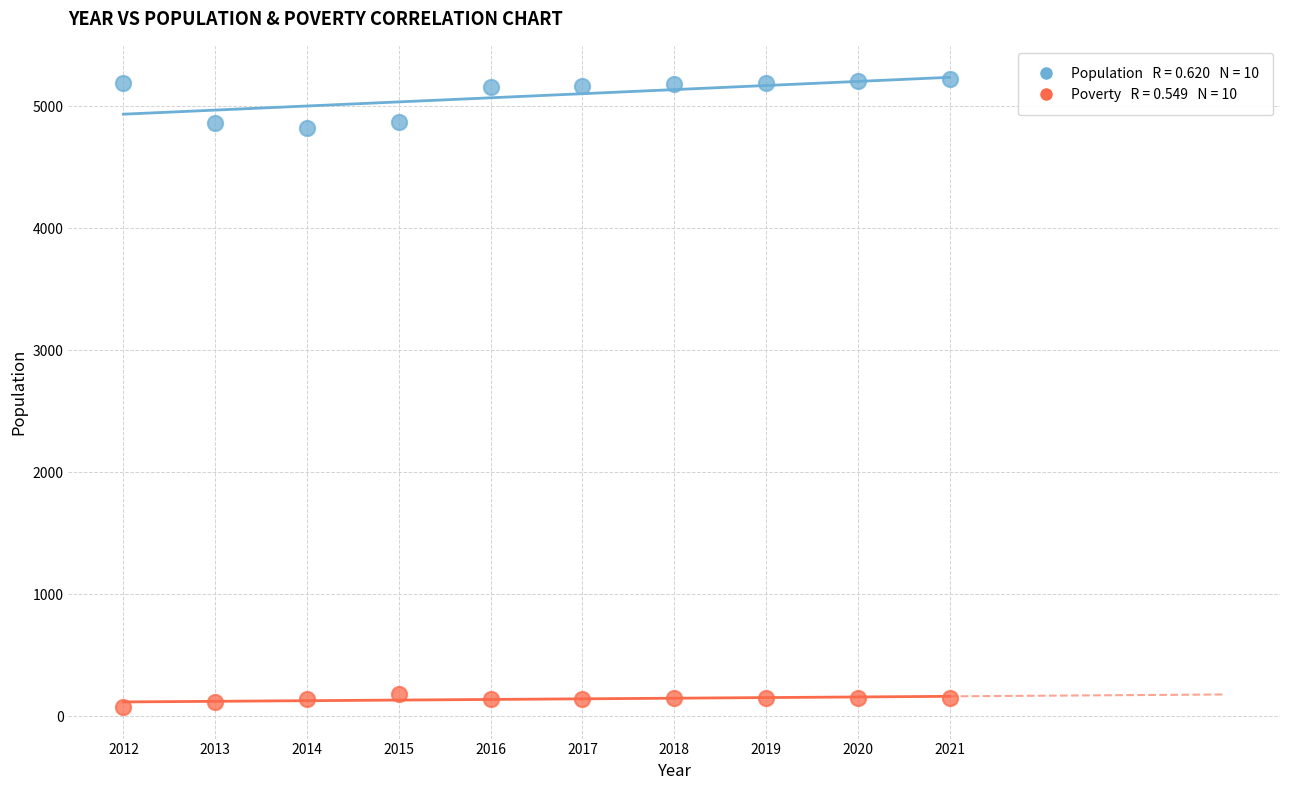

Across all data points, what is the range of Y values (max minus min)?

5145